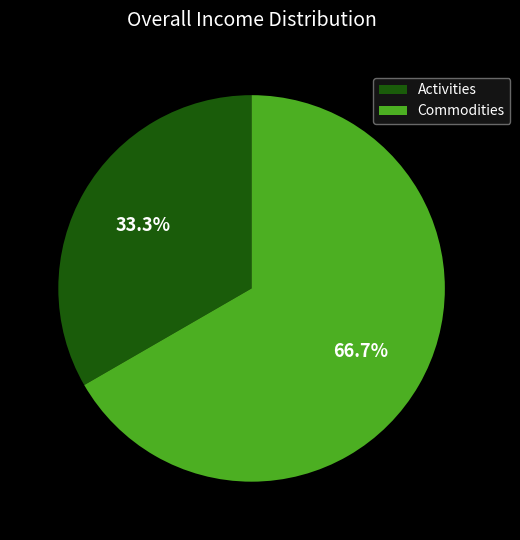

Between Commodities and Activities, which is larger?

Commodities